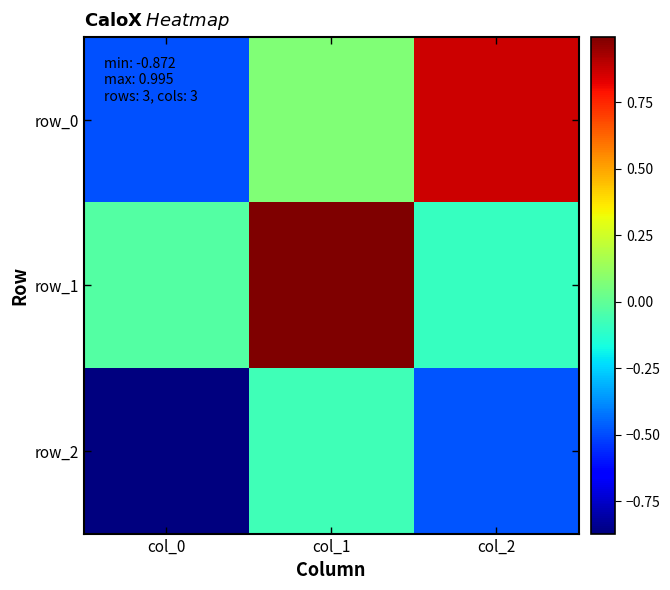

How many data points in row_0 are less than 0?

1